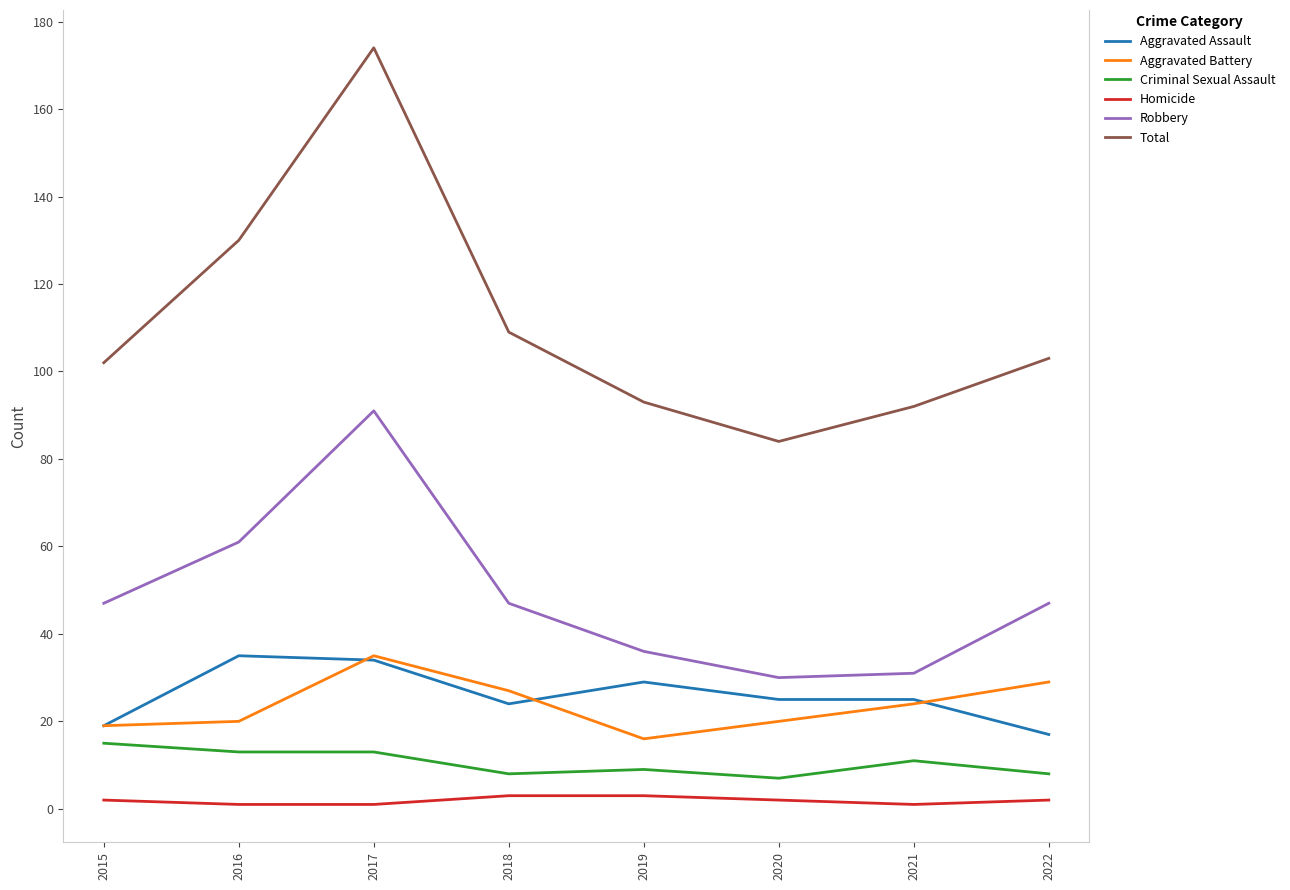

What is the difference between the highest and lowest values at 2020?

82